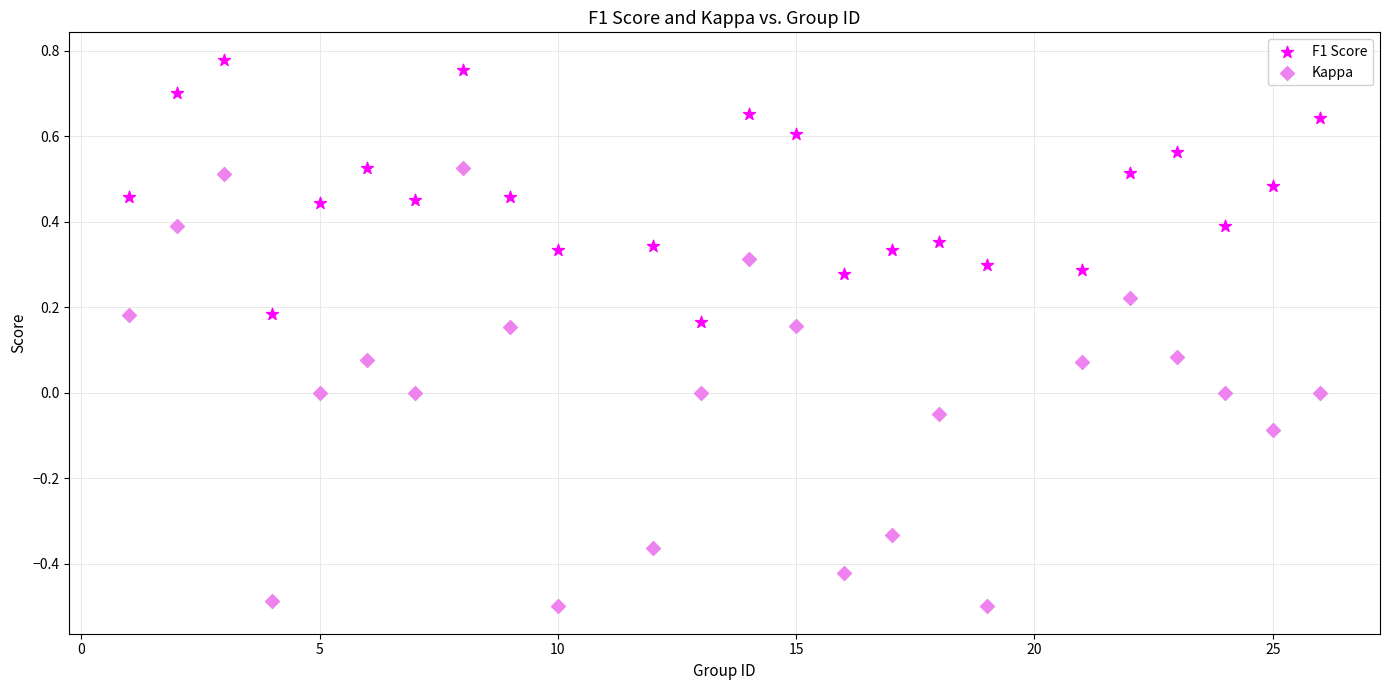

What are all the series names shown in the legend?

F1 Score, Kappa